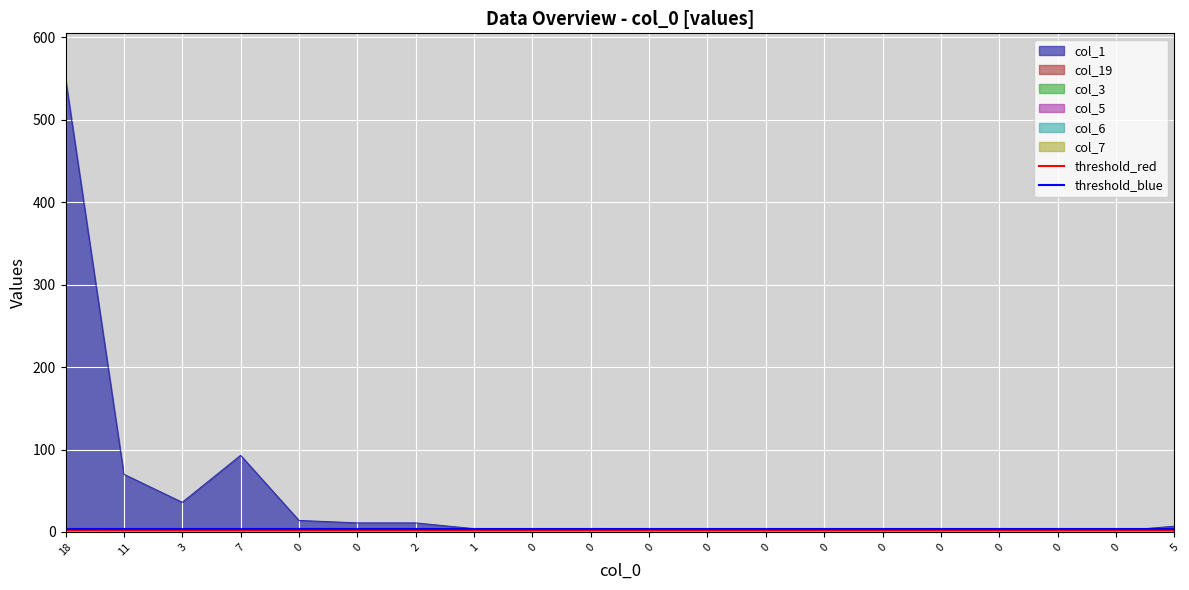

Read the threshold_red value at 11.

3.0